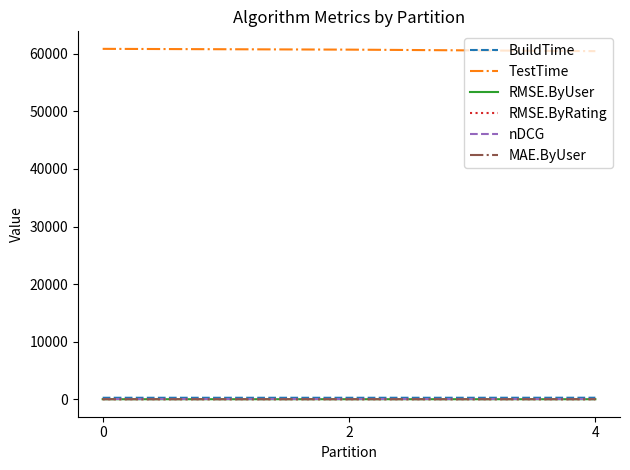

The value of TestTime at 2 is 60725.0. True or false?

True